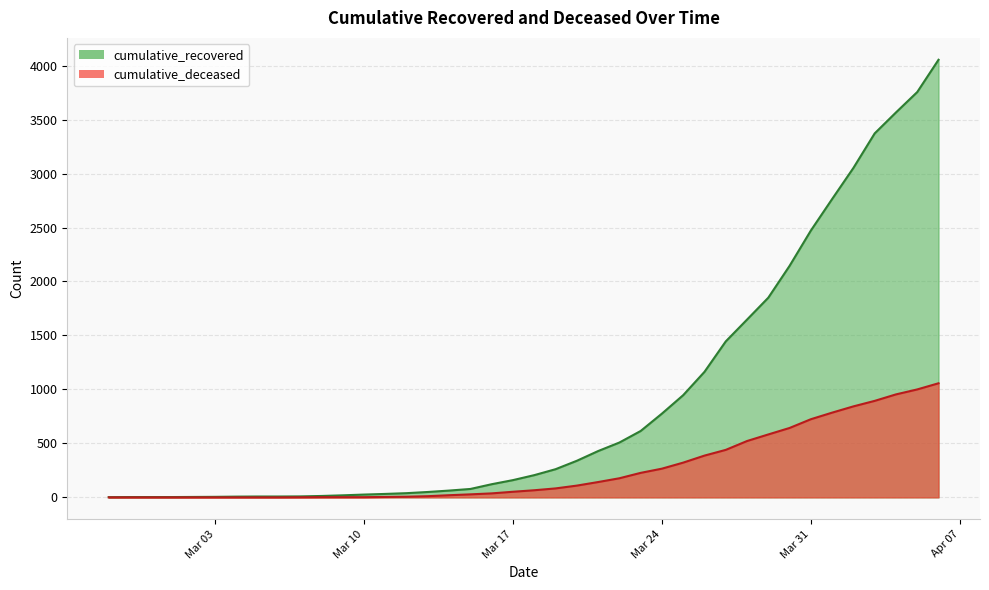

What are all the series names shown in the legend?

cumulative_recovered, cumulative_deceased